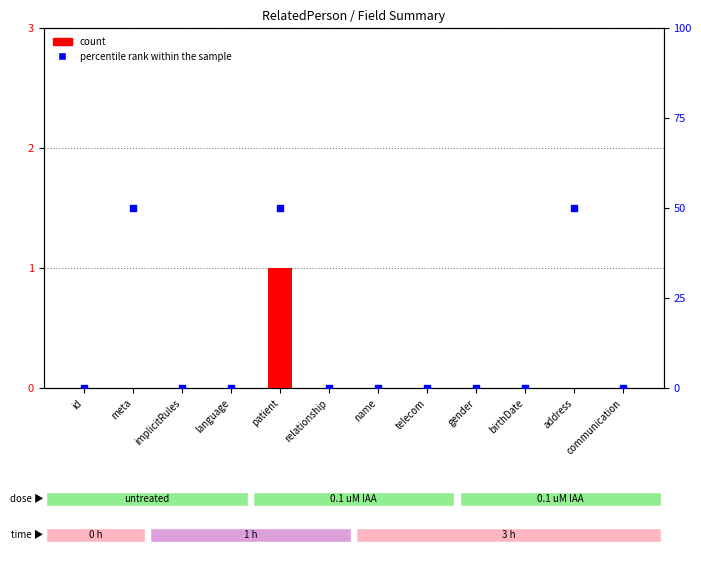

Is the value of percentile rank within the sample at implicitRules greater than the value of count at birthDate?

No